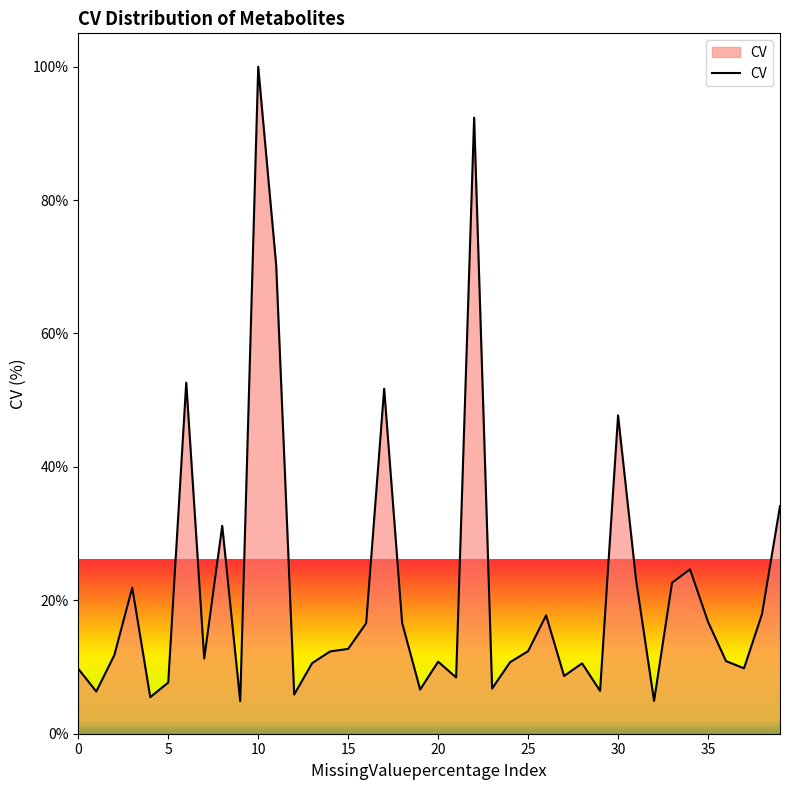

What is the difference between the maximum and minimum values?

95.1